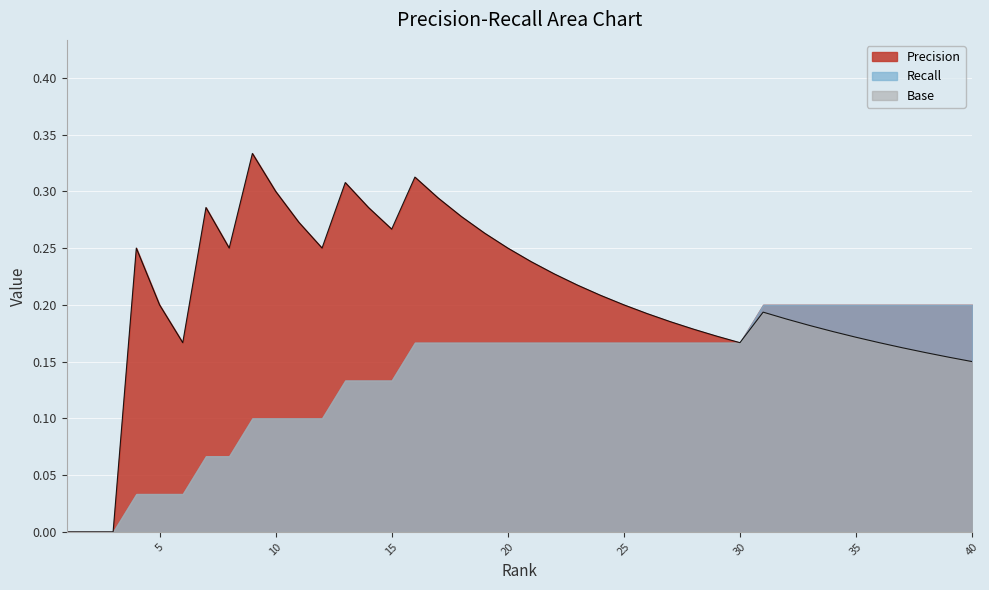

Which series has the widest spread of values?

Precision